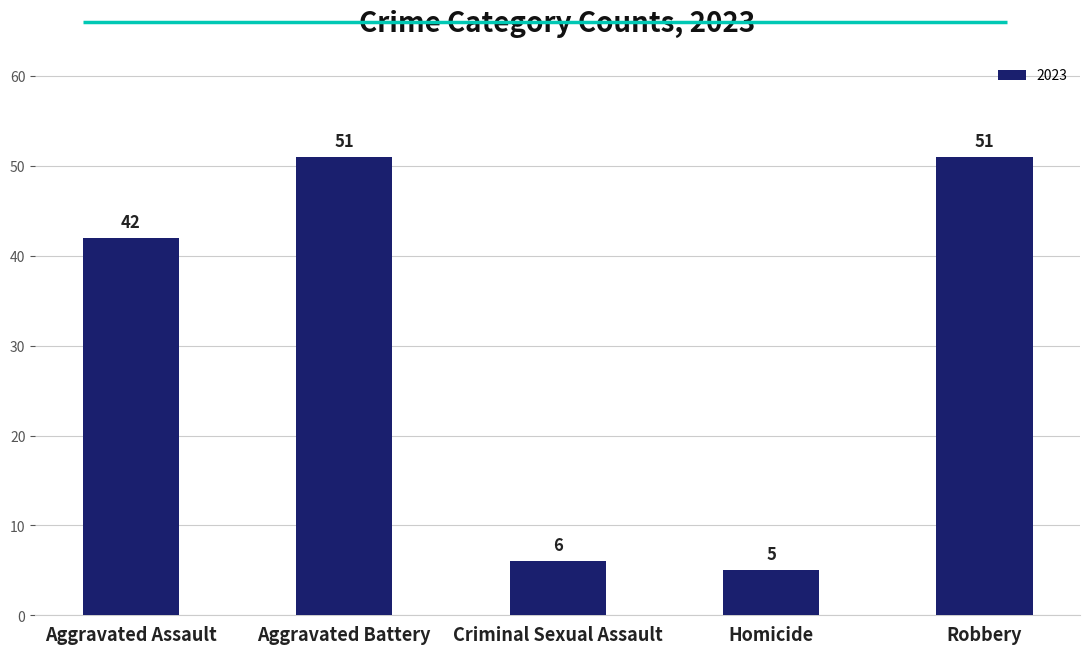

Which has a higher value, Robbery or Aggravated Assault?

Robbery